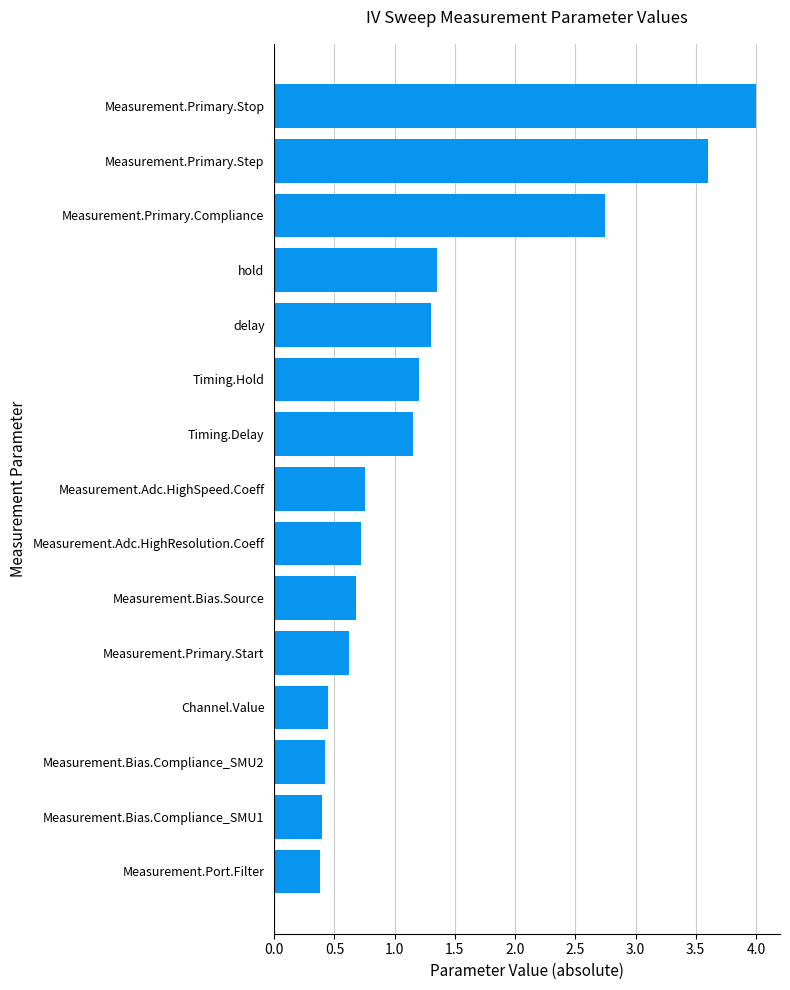

What is the change in value from Measurement.Bias.Compliance_SMU1 to Measurement.Primary.Start?

+0.2